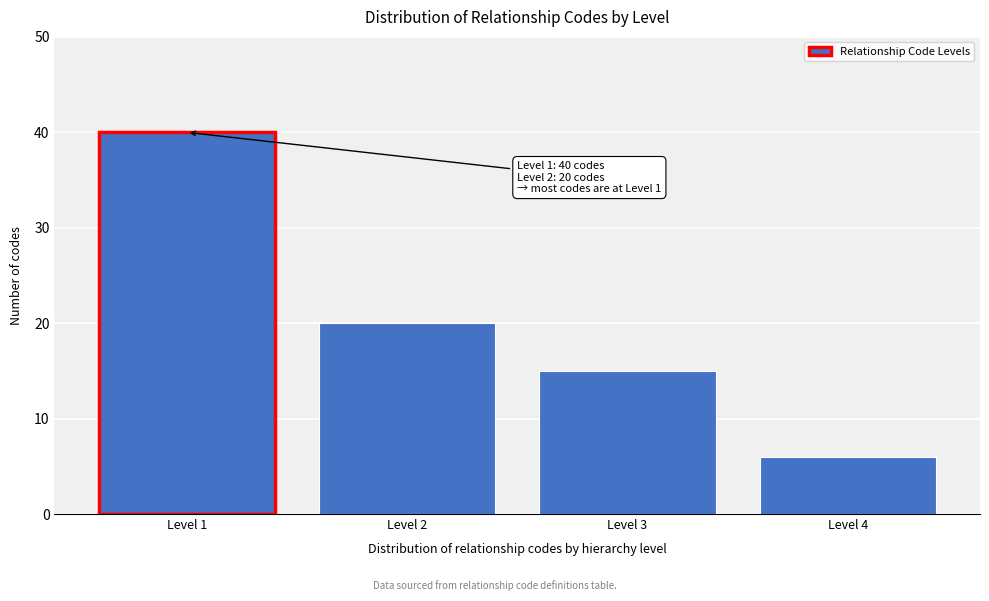

Reading left to right, list all the values displayed in this chart.

40	20	15	6